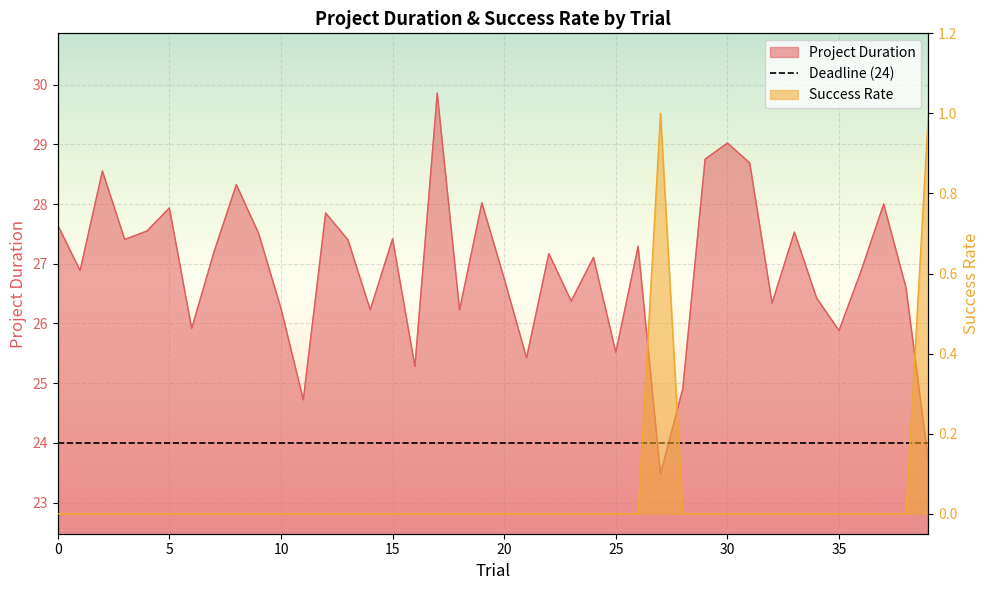

Rank the series by their average value, from lowest to highest.

Success Rate, Project Duration